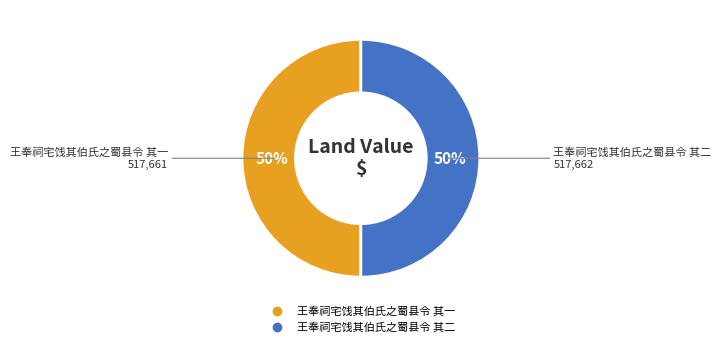

To the nearest percent, what portion does 王奉祠宅饯其伯氏之蜀县令 其二 represent?

50%